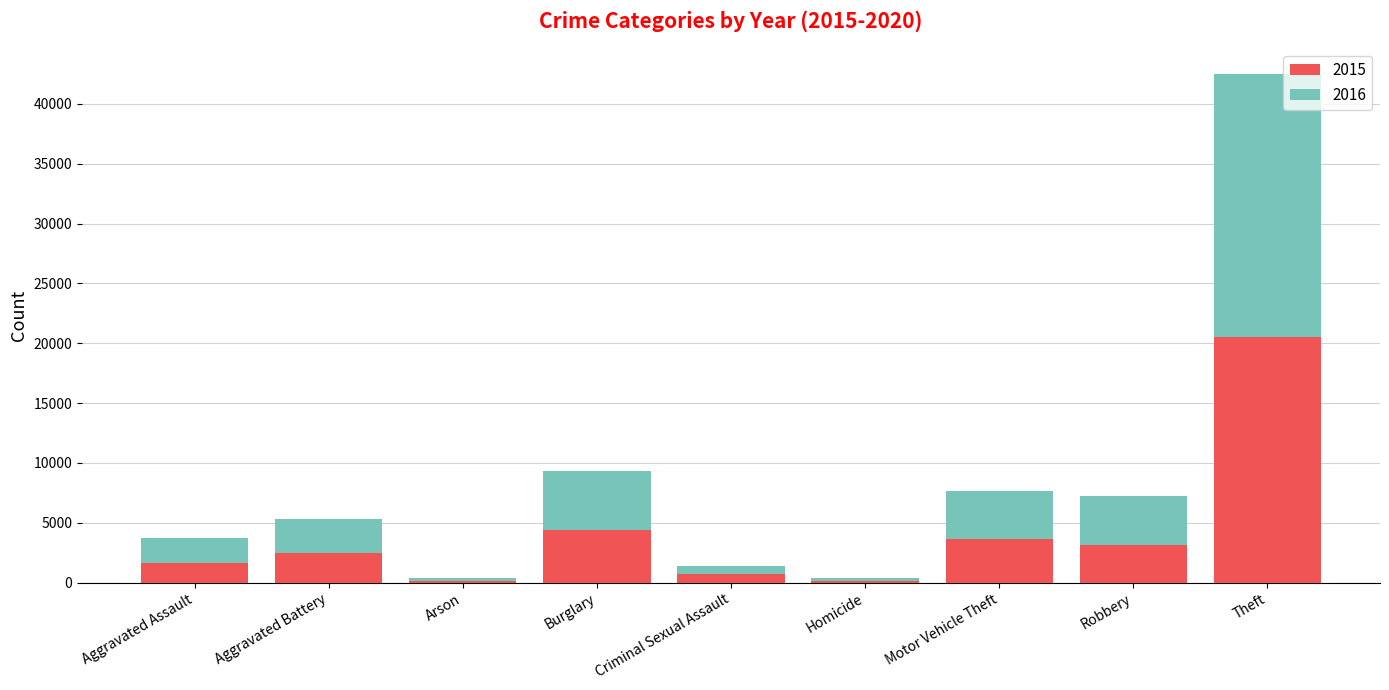

At which label does 2015 reach its peak?

Theft